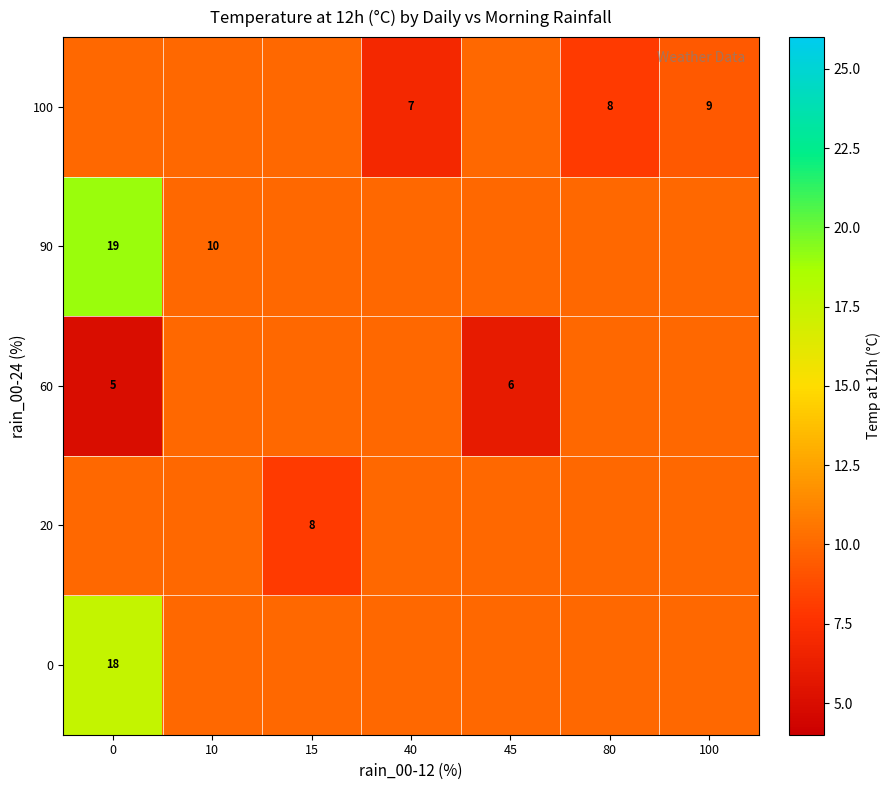

At which label is row_0 closest to 13?

10